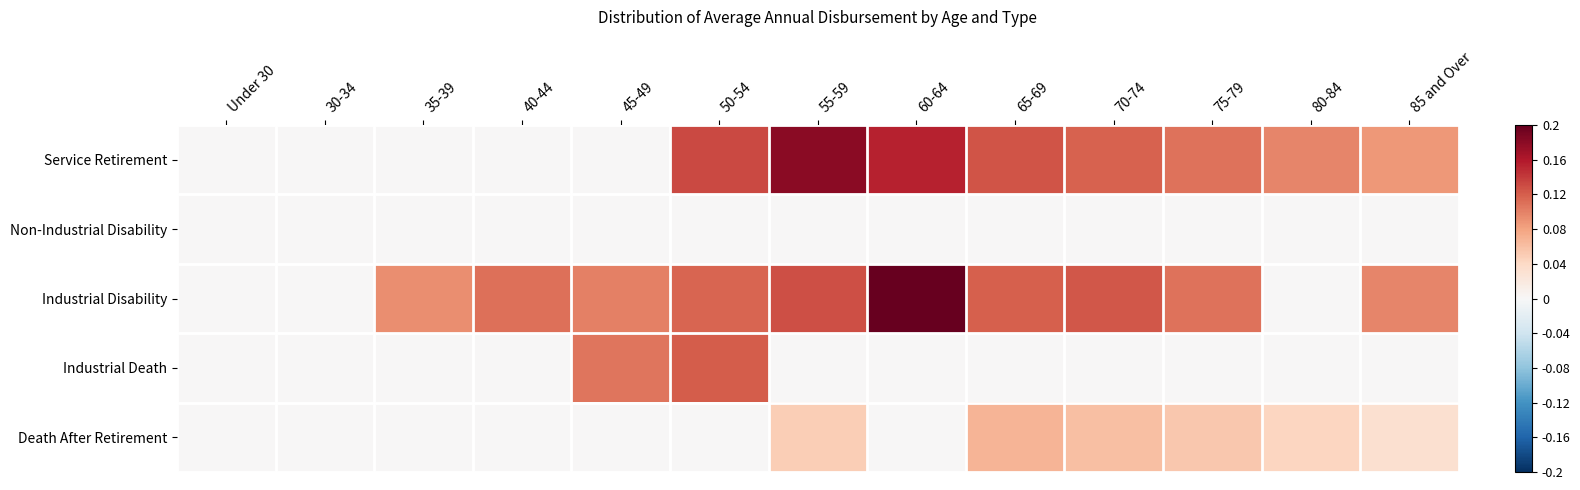

Between Under 30 and 40-44, which series saw the biggest shift?

Industrial Disability